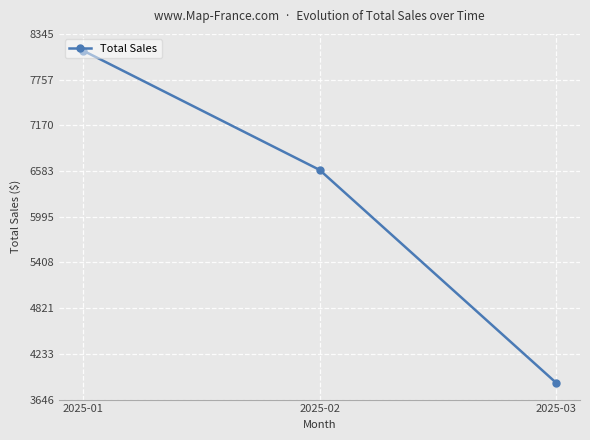

Between 2025-02 and 2025-03, which is larger?

2025-02